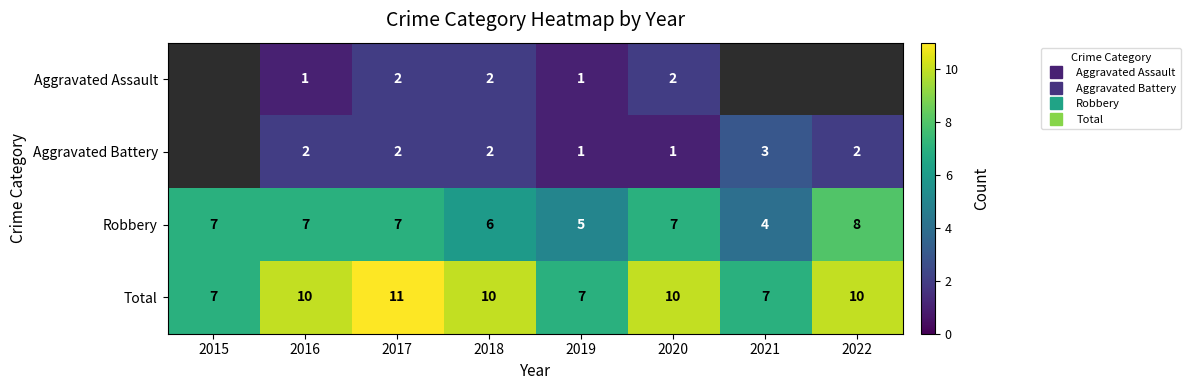

Is it true that Aggravated Assault equals 1.0 at 2019?

True